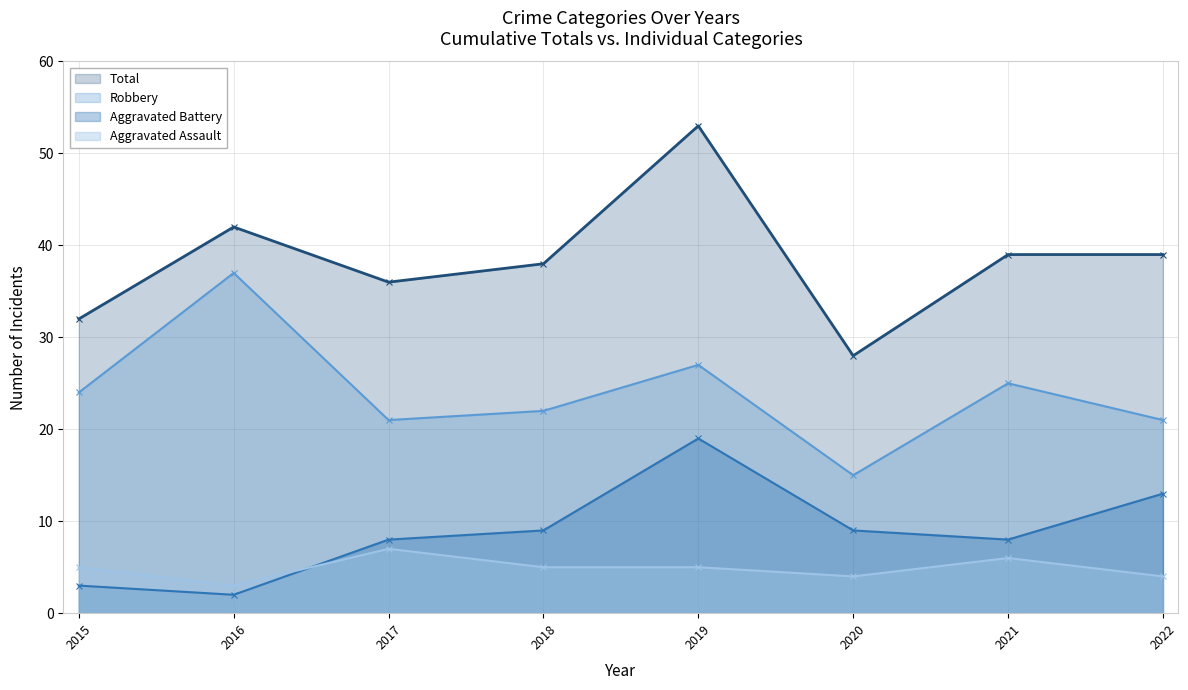

The Aggravated Battery series shows 19 at 2019. True or false?

True